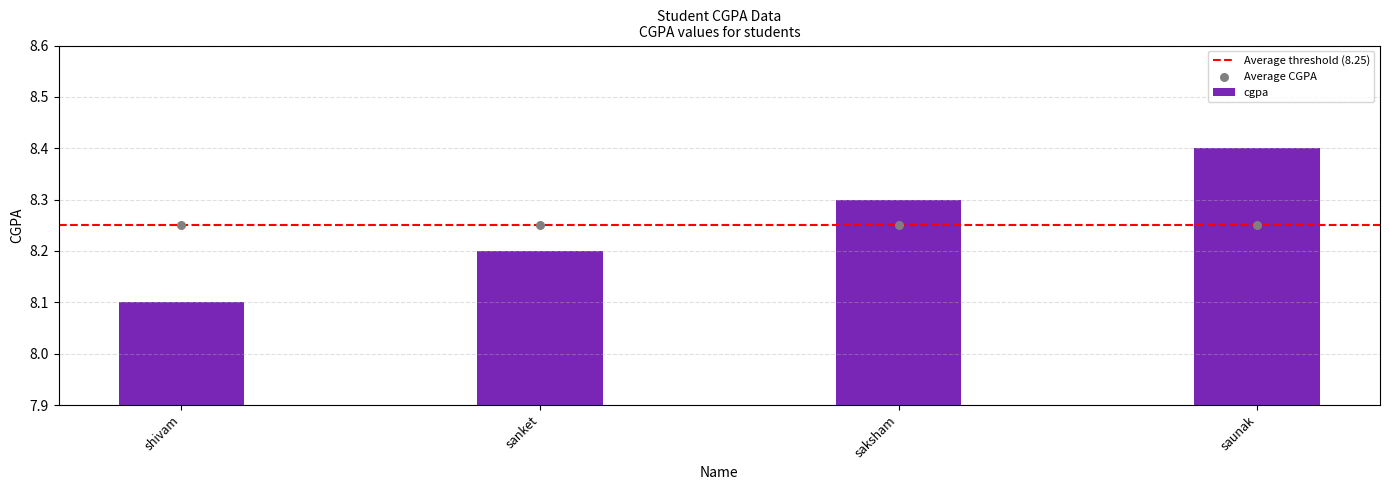

What is the change in value from saksham to saunak?

+0.1